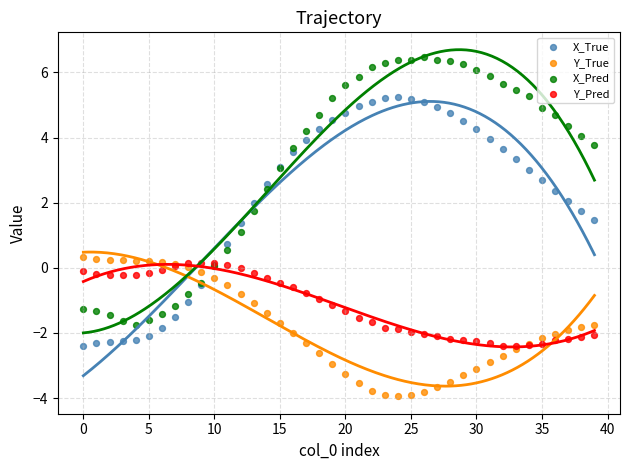

Which series contains the highest Y value?

X_Pred